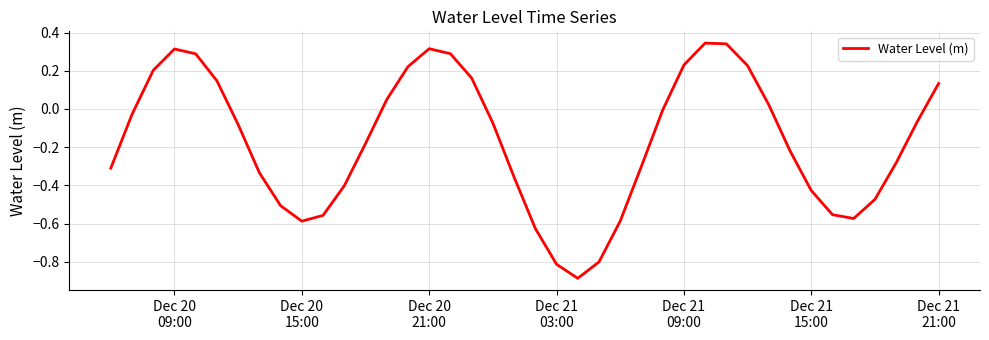

What is the minimum value shown in the chart?

-0.9